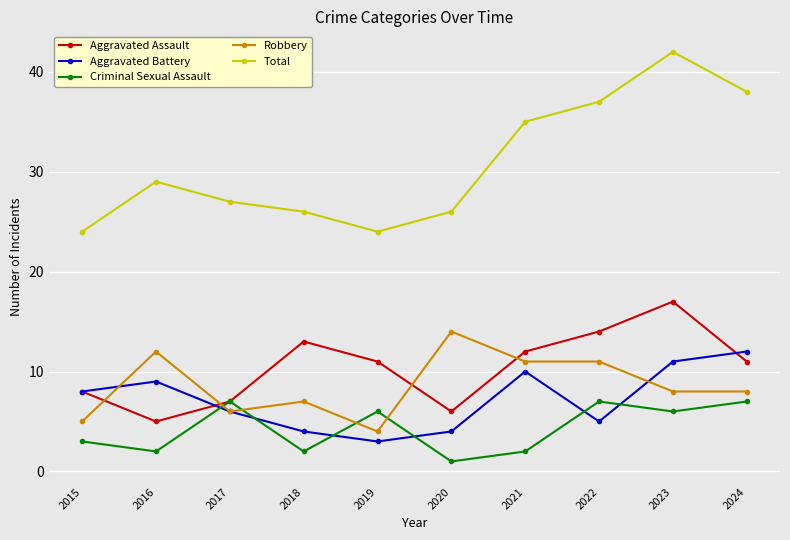

At which label does Aggravated Assault reach its minimum?

2016